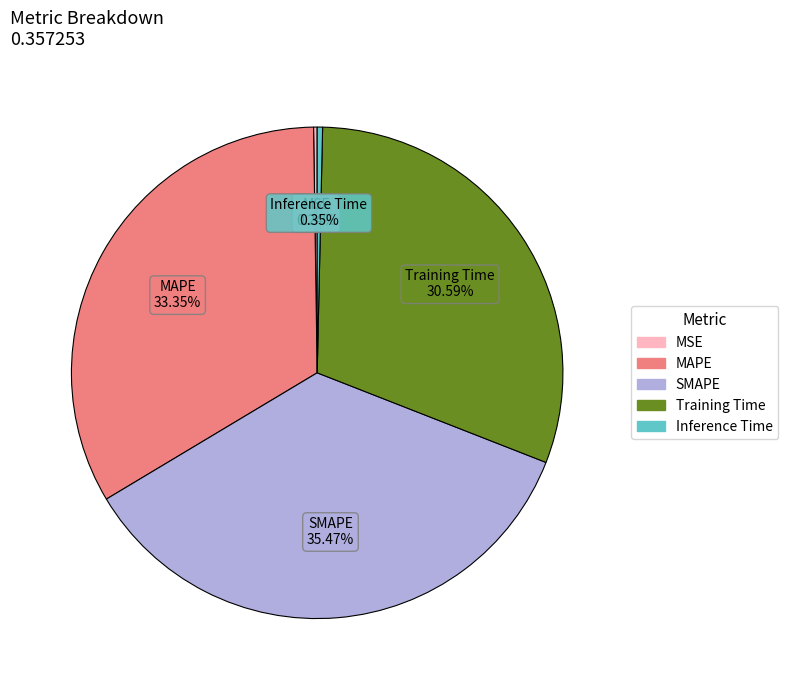

True or false: Training Time accounts for 31% of the total.

True